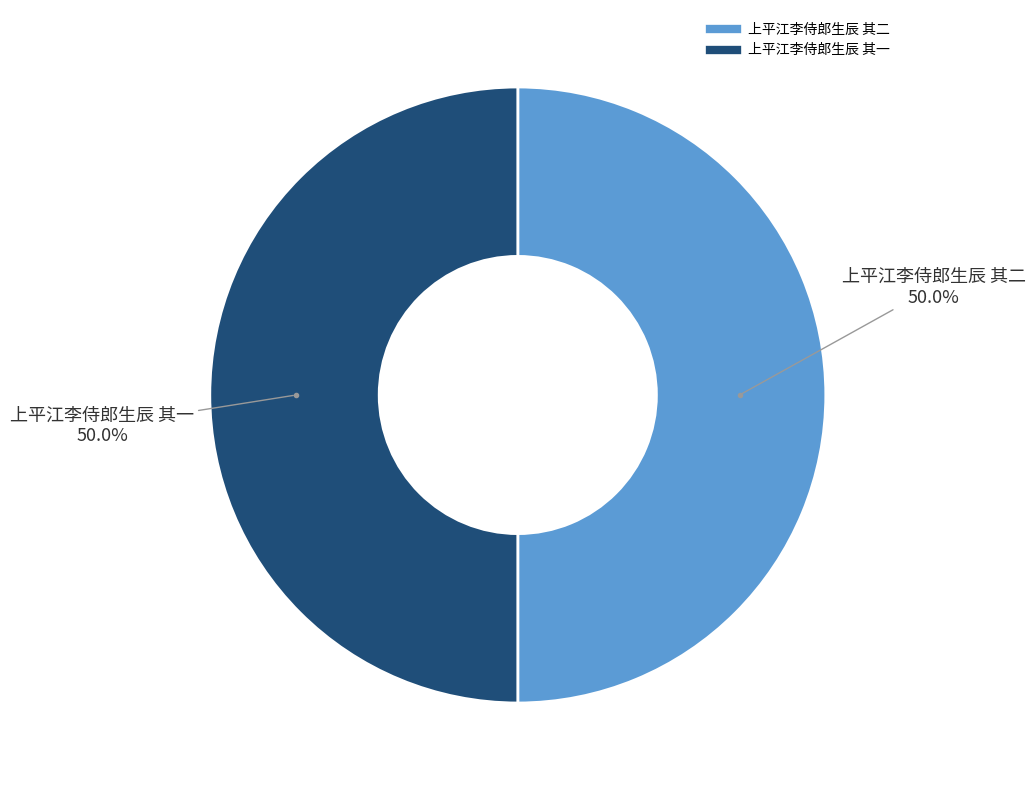

Count the number of slices in the pie.

2